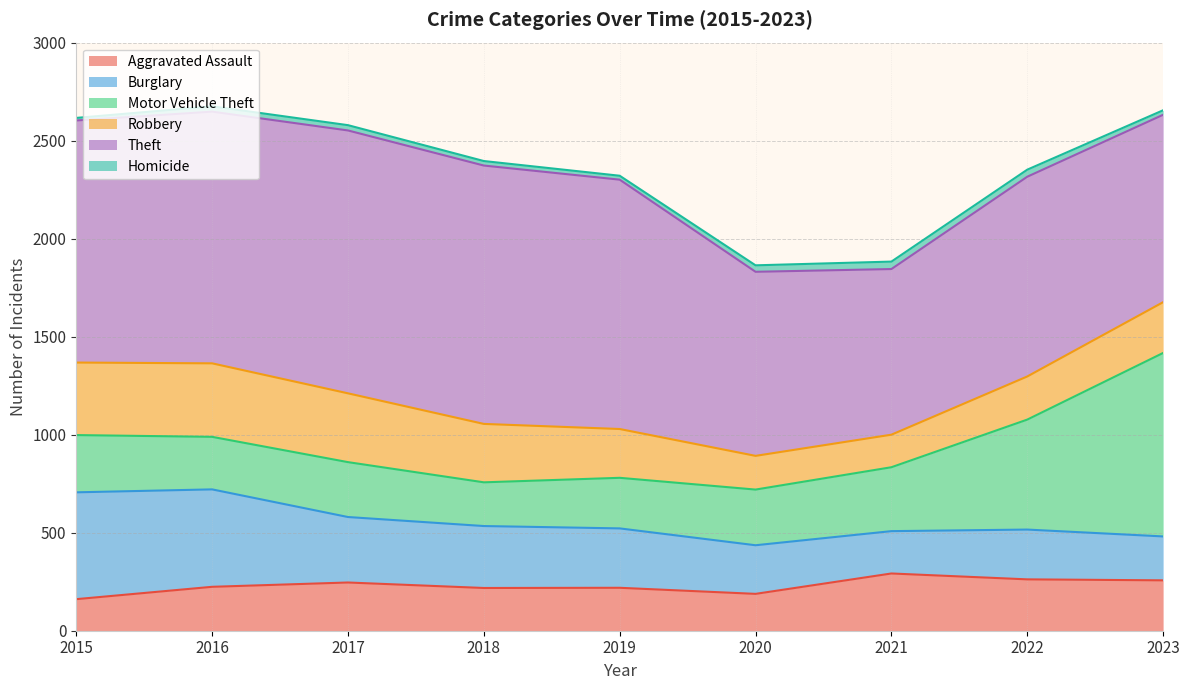

What is the difference between the second highest and second lowest values in the Burglary series?

273